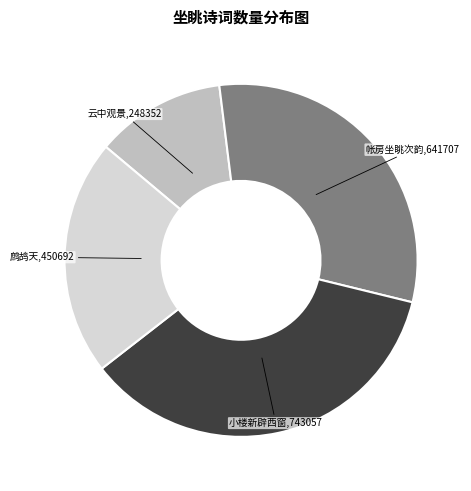

Is there any slice that represents more than half of the pie?

No